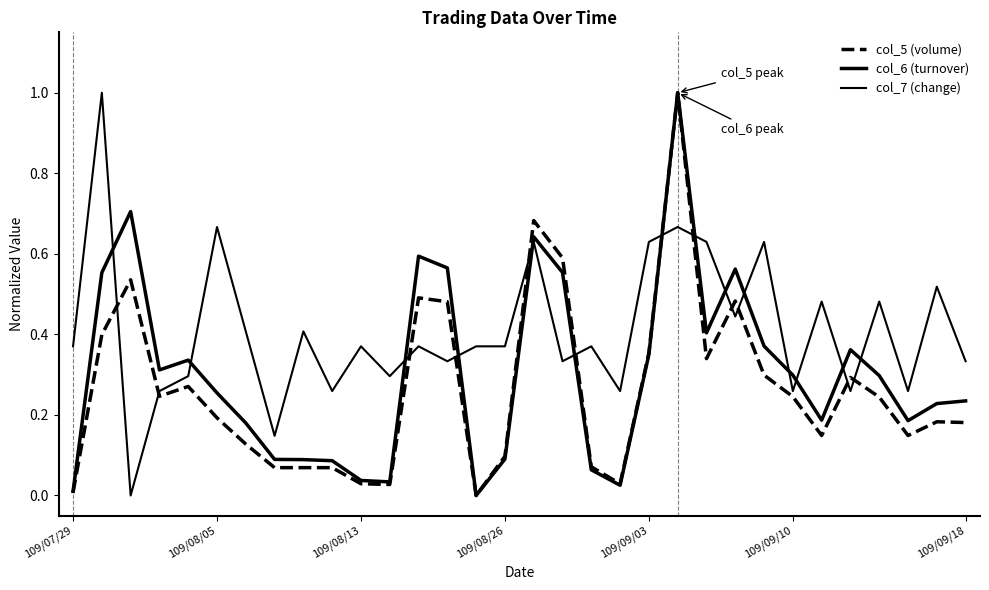

Which series ends up on top after the final intersection of col_7 (change) and col_5 (volume)?

col_7 (change)